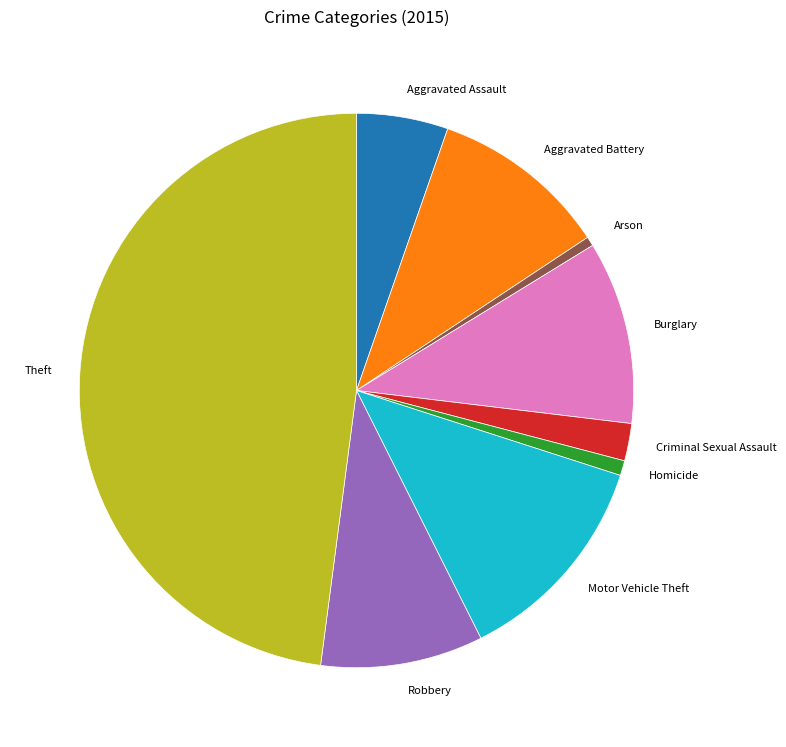

Combined, do Theft and Aggravated Assault account for over 50%?

Yes